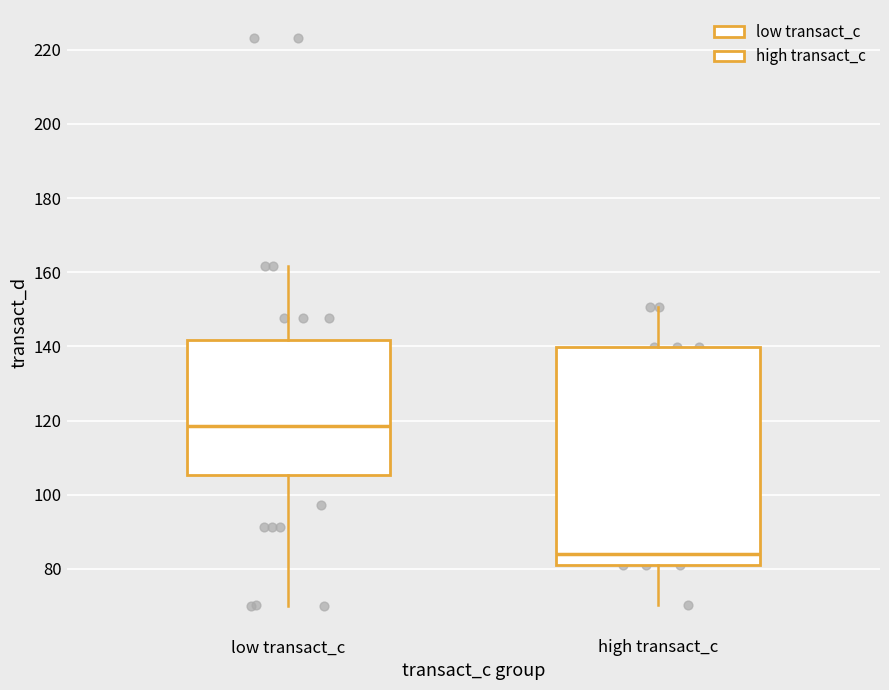

Comparing the boxes themselves (not the whiskers), which one is the tallest?

high transact_c